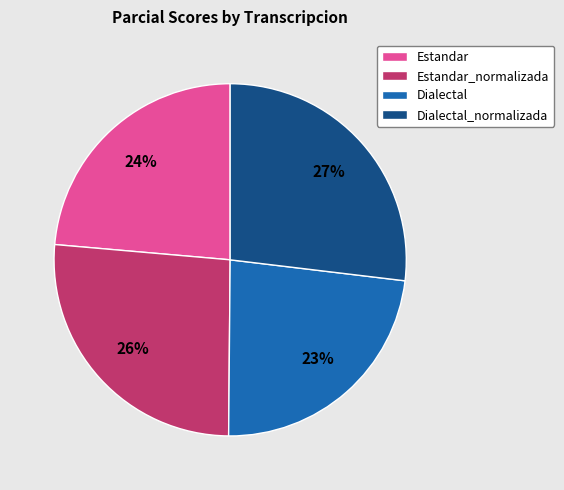

To the nearest percent, what is the combined percentage of Estandar and Dialectal_normalizada?

51%